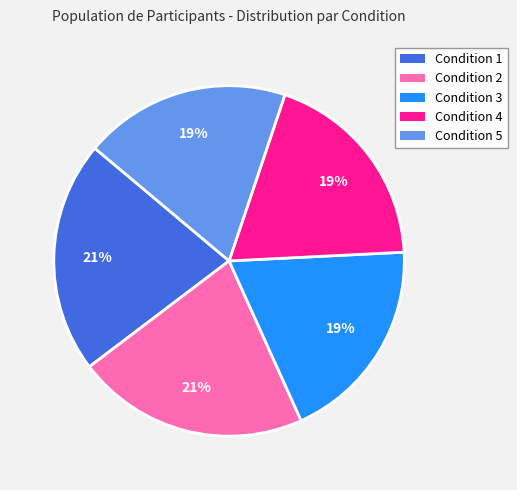

How many slices are in this pie chart?

5